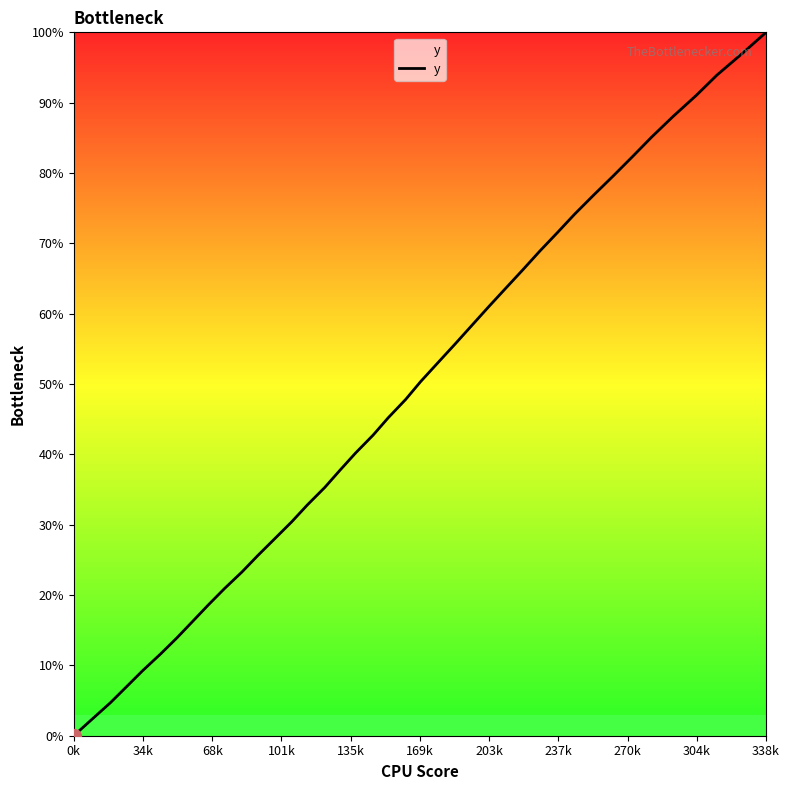

True or false: there are more than 0 points higher than both neighbors.

False